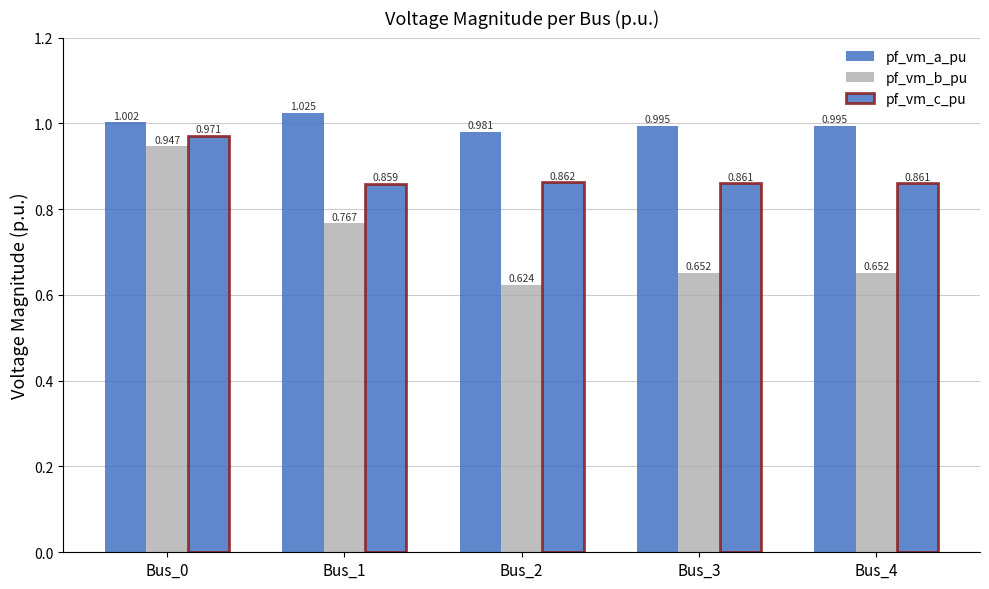

How many bars are there in total?

15